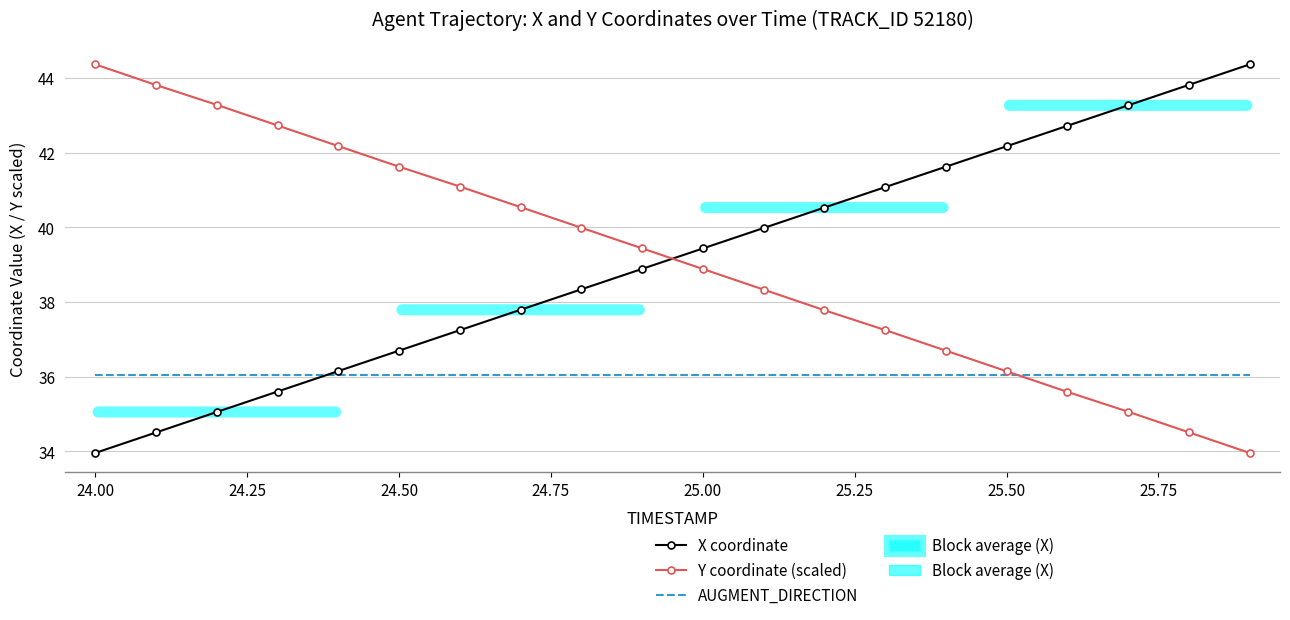

What is the average value of the AUGMENT_DIRECTION series?

36.0